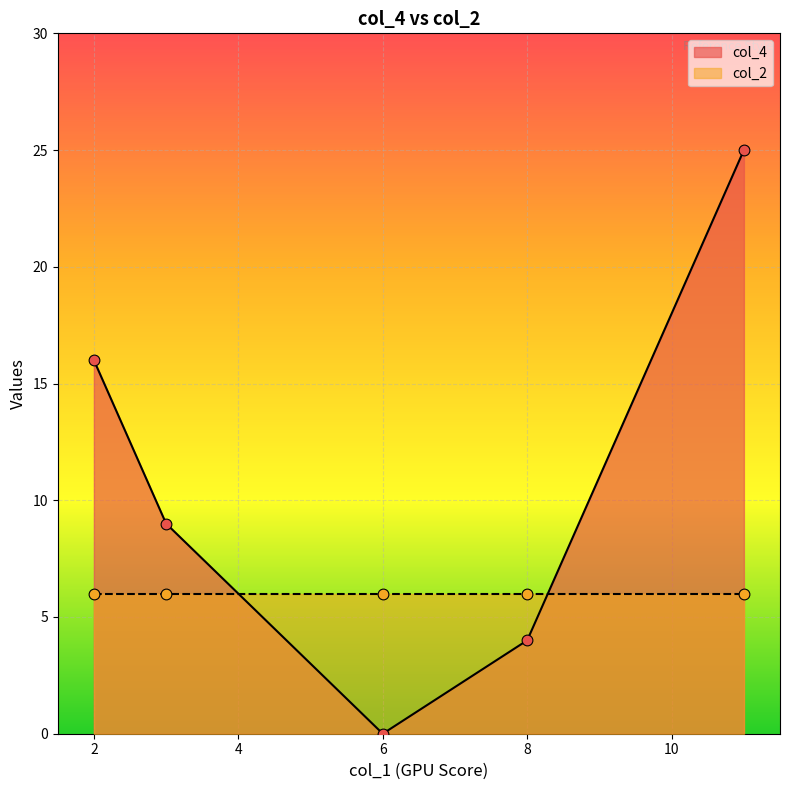

Between 2 and 11, which is larger?

11